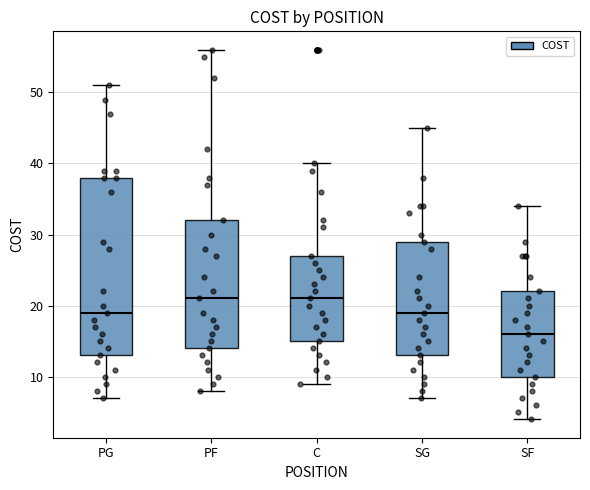

Reading left to right, read every box against the y-axis: the position of its median line, the range the box covers, and the ends of its whiskers. The values are not printed on the chart, so give them approximately, as read against the axis.

PG: median 19, box 13 to 38, whiskers 7 to 51
PF: median 21, box 14 to 32, whiskers 8 to 56
C: median 21, box 15 to 27, whiskers 9 to 40
SG: median 19, box 13 to 29, whiskers 7 to 45
SF: median 16, box 10 to 22, whiskers 4 to 34